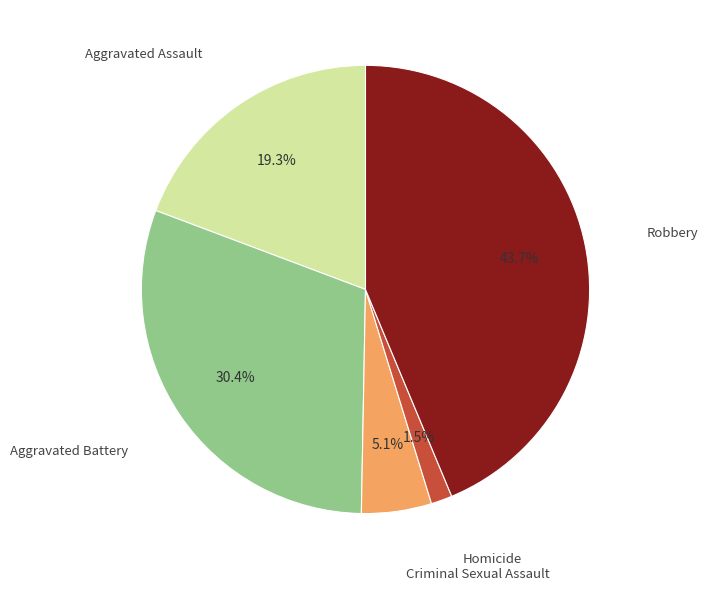

Is there any slice that represents more than half of the pie?

No